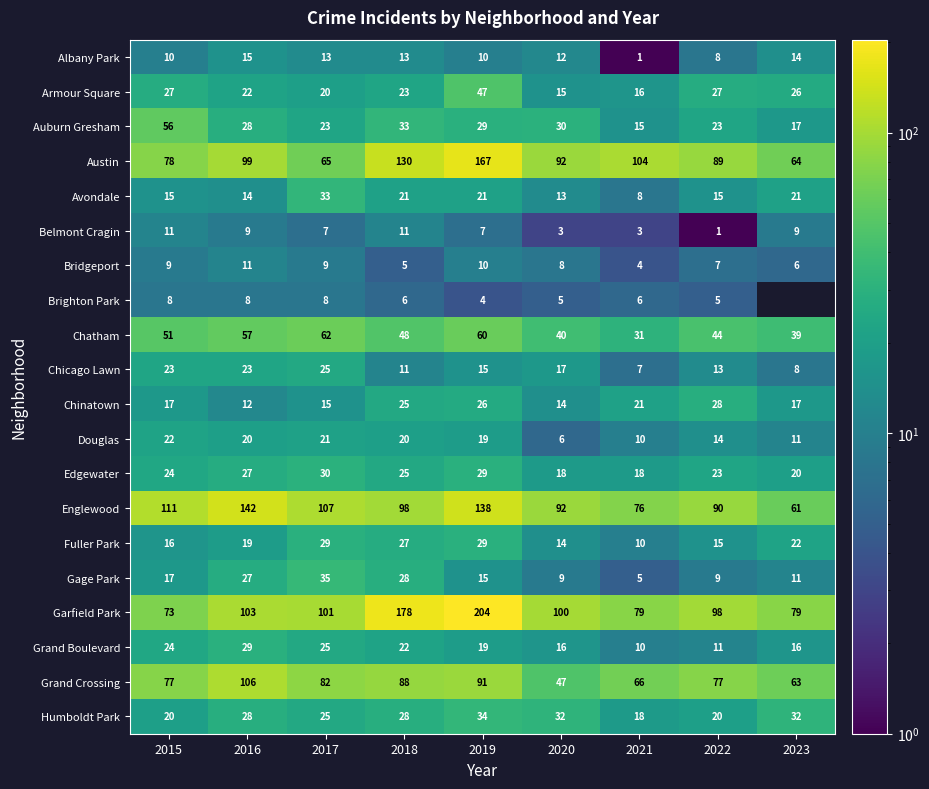

How many series are shown in this chart?

20